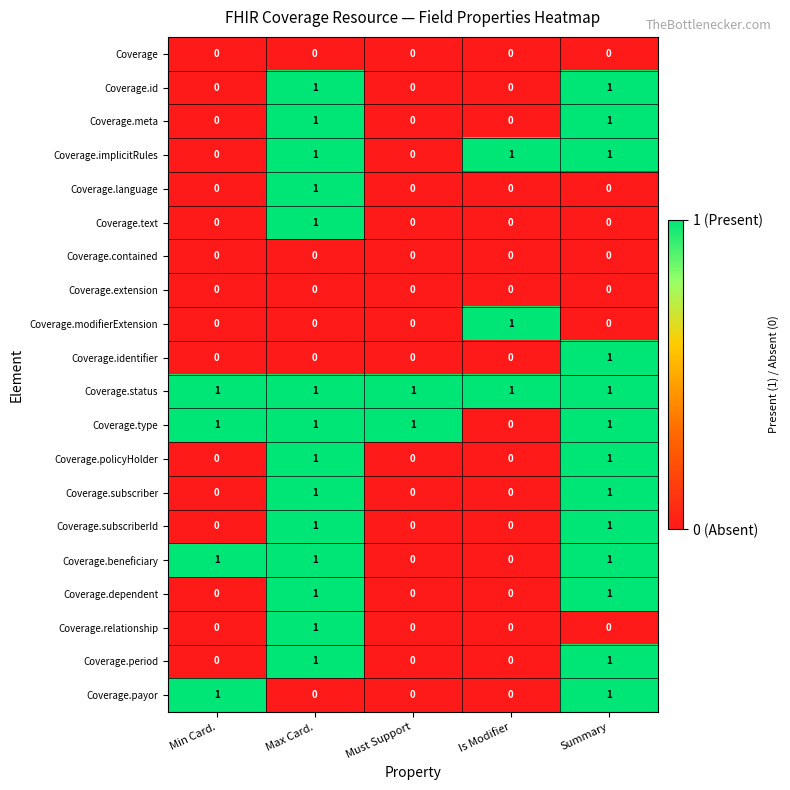

Count the Coverage.dependent values in the range 0 to 1.

5